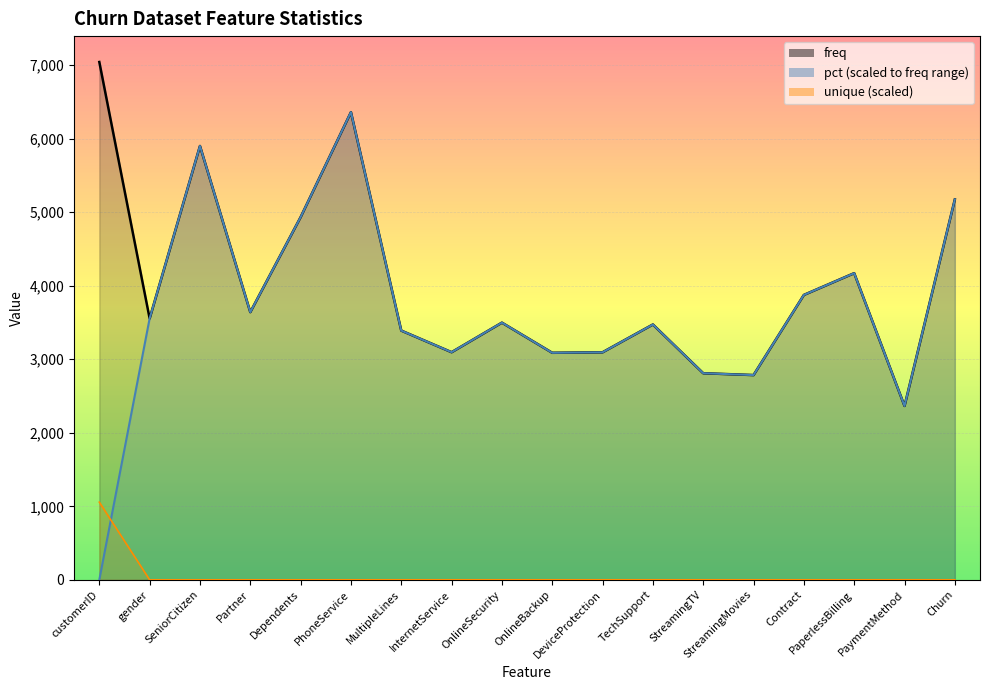

Reading left to right, transcribe all the data shown in this chart.

freq: 7043.0	3555.0	5901.0	3641.0	4933.0	6361.0	3390.0	3096.0	3498.0	3088.0	3095.0	3473.0	2810.0	2785.0	3875.0	4171.0	2365.0	5174.0
pct: 0.7	3555.3	5901.3	3641.2	4932.9	6361.2	3389.8	3096.1	3498.3	3087.7	3094.7	3472.9	2810.2	2784.8	3875.1	4170.9	2365.0	5173.8
unique: 1056.5	0.3	0.3	0.3	0.3	0.3	0.4	0.4	0.4	0.4	0.4	0.4	0.4	0.4	0.4	0.3	0.6	0.3